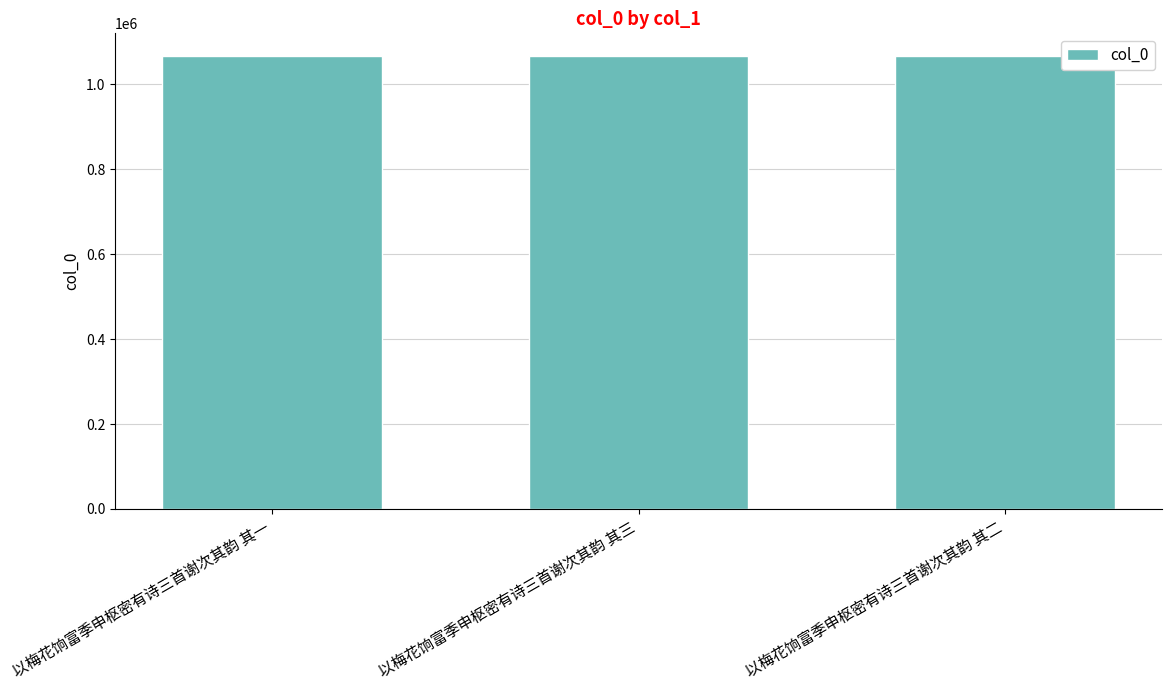

What is the difference between the values at 以梅花饷富季申枢密有诗三首谢次其韵 其二 and 以梅花饷富季申枢密有诗三首谢次其韵 其三?

1